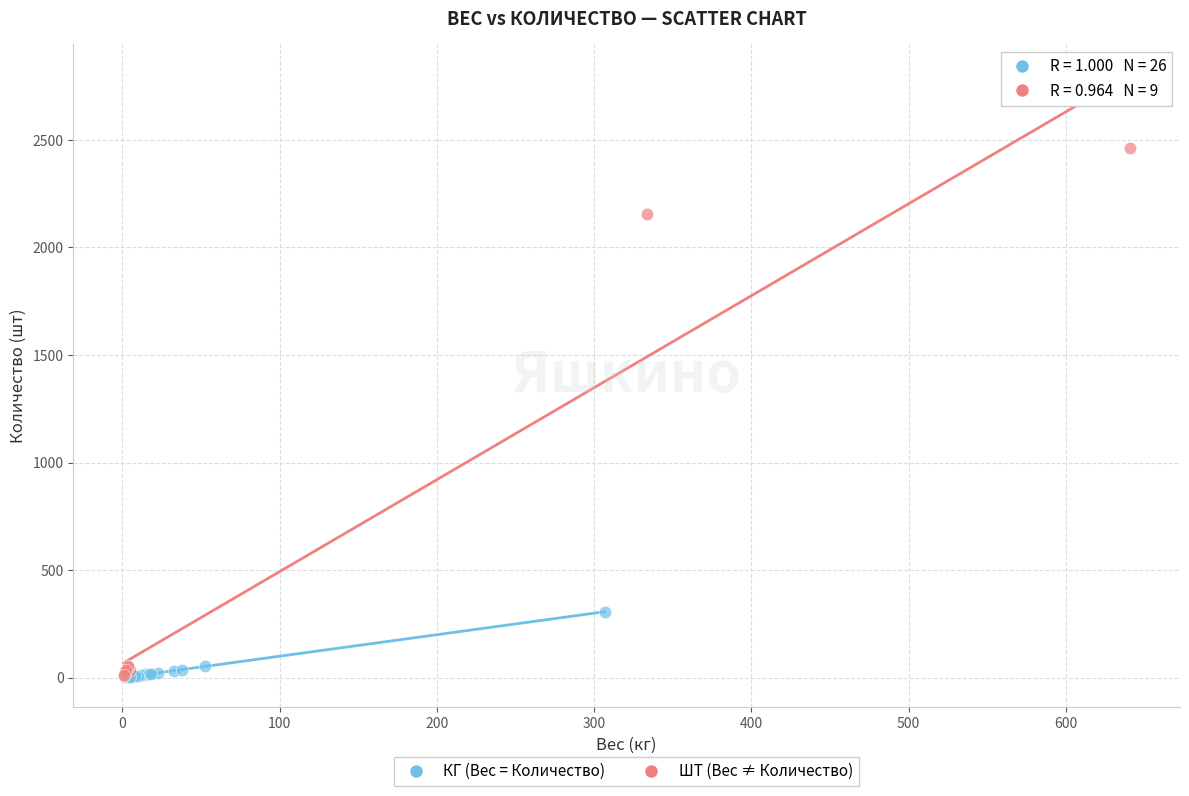

Which series contains the highest Y value?

ШТ (Вес ≠ Количество)